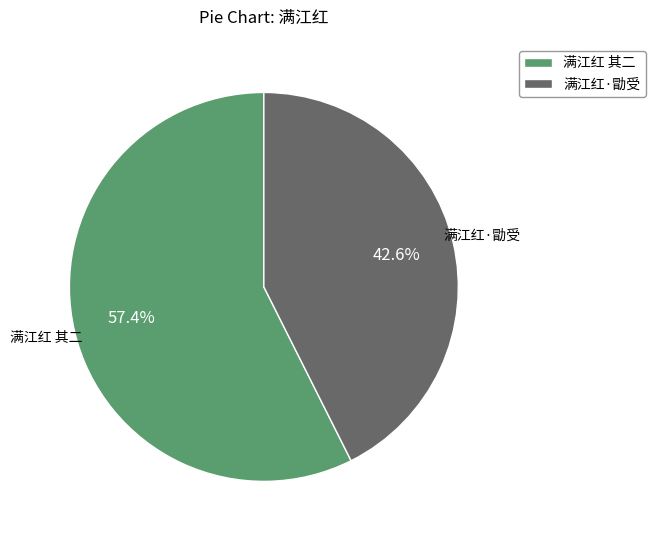

What is the ratio of the value at 满江红 其二 to the value at 满江红·勖受?

1.3